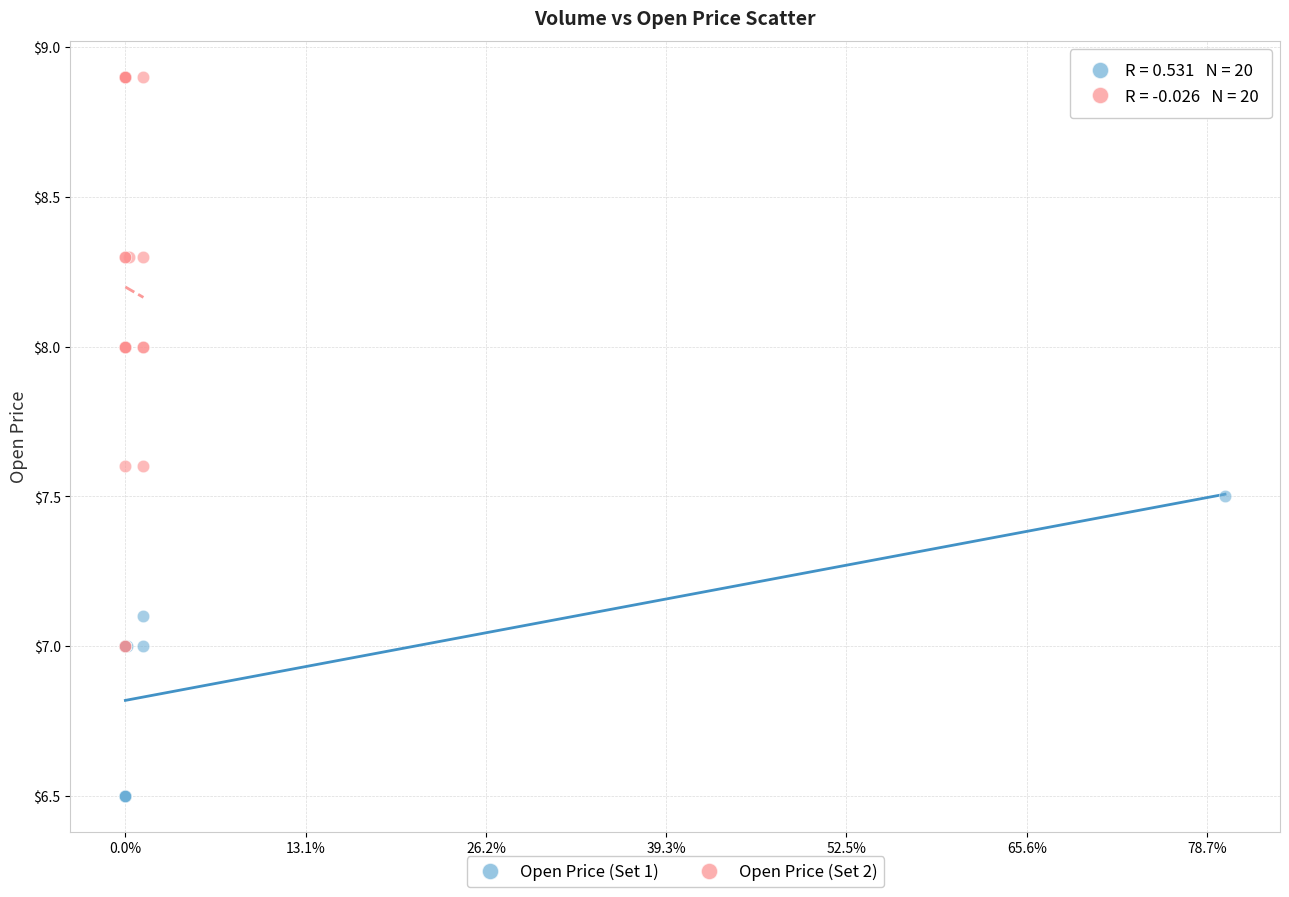

Which series reaches the minimum Y coordinate?

Open Price (Set 1)